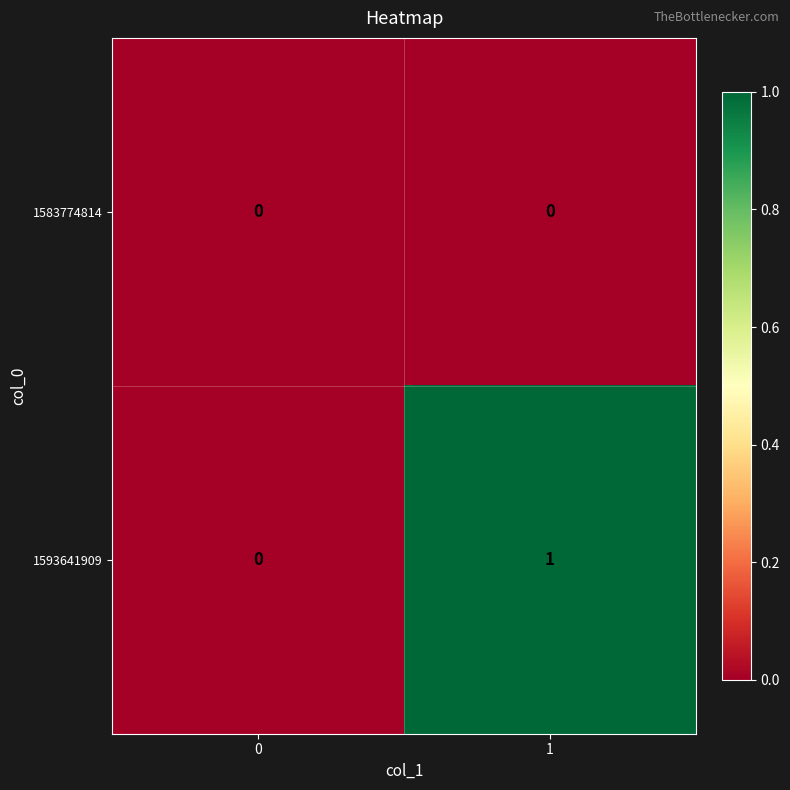

Which category has the highest value across all series?

1